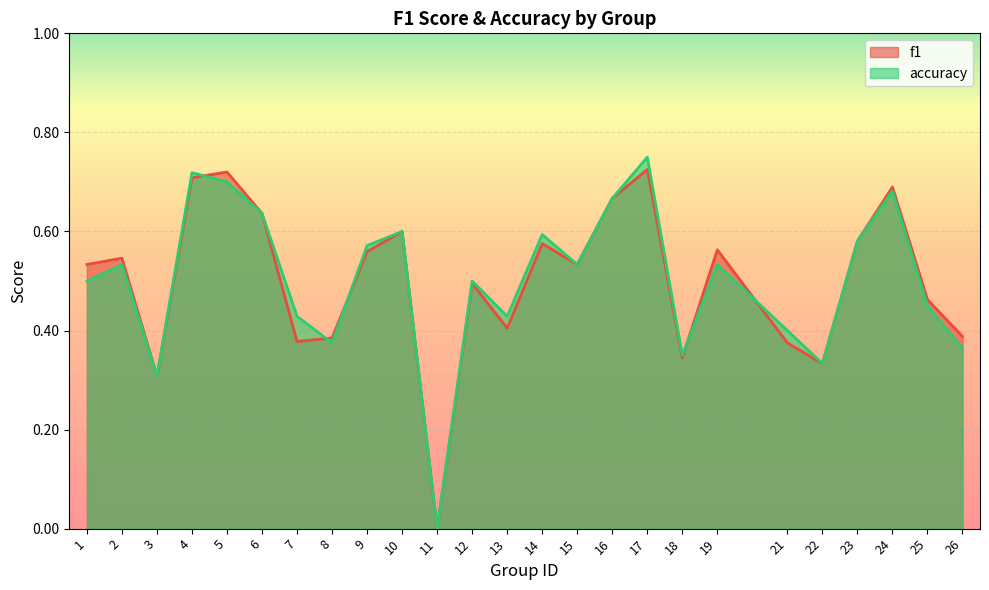

Rank the series at 15 from highest to lowest value.

f1, accuracy